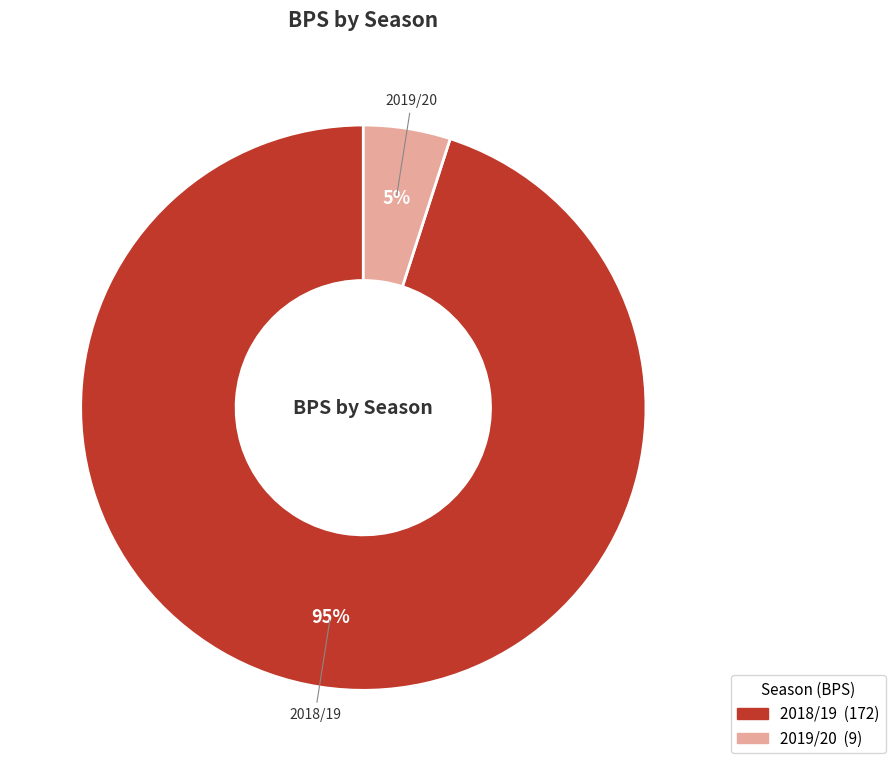

Is there a majority slice in this chart?

Yes